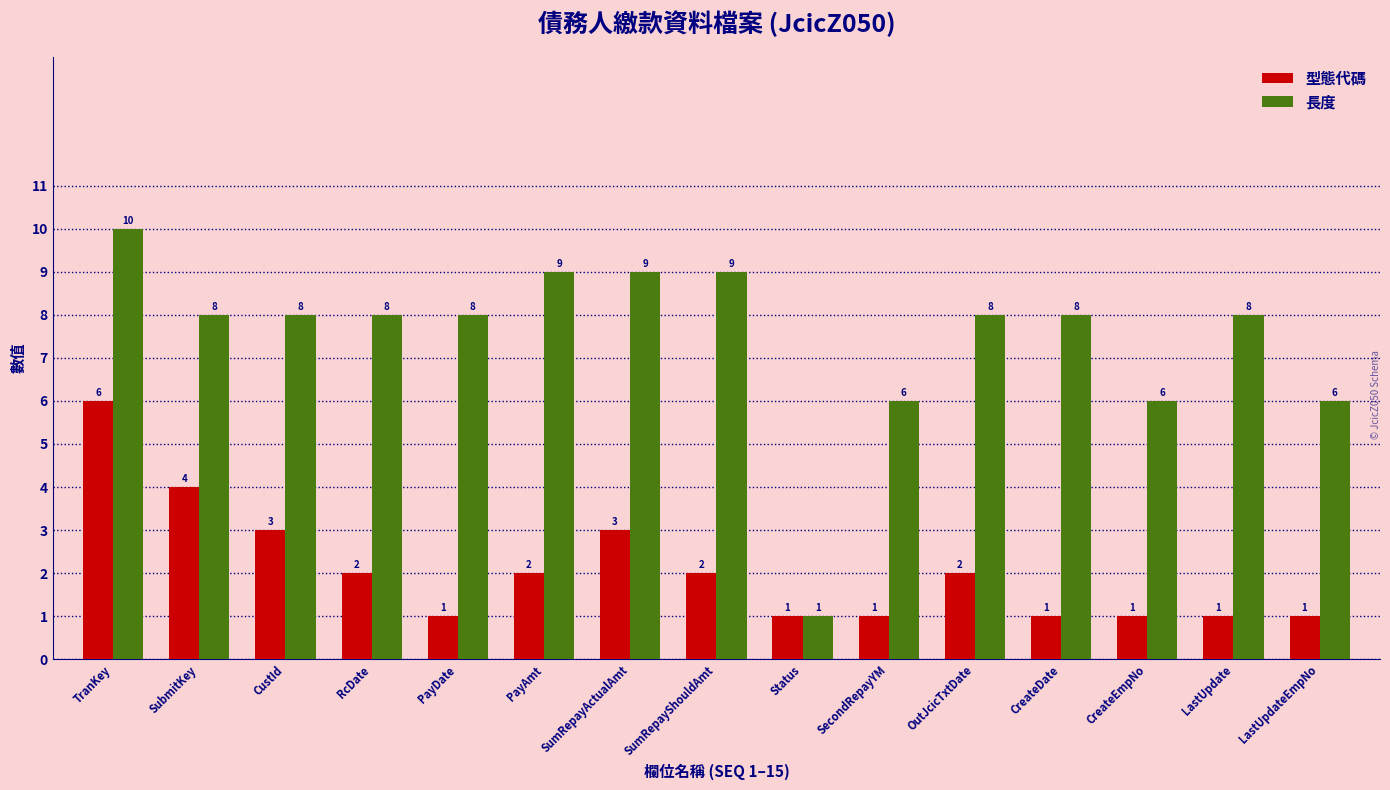

Rank the series by their maximum value, from highest to lowest.

長度, 型態代碼